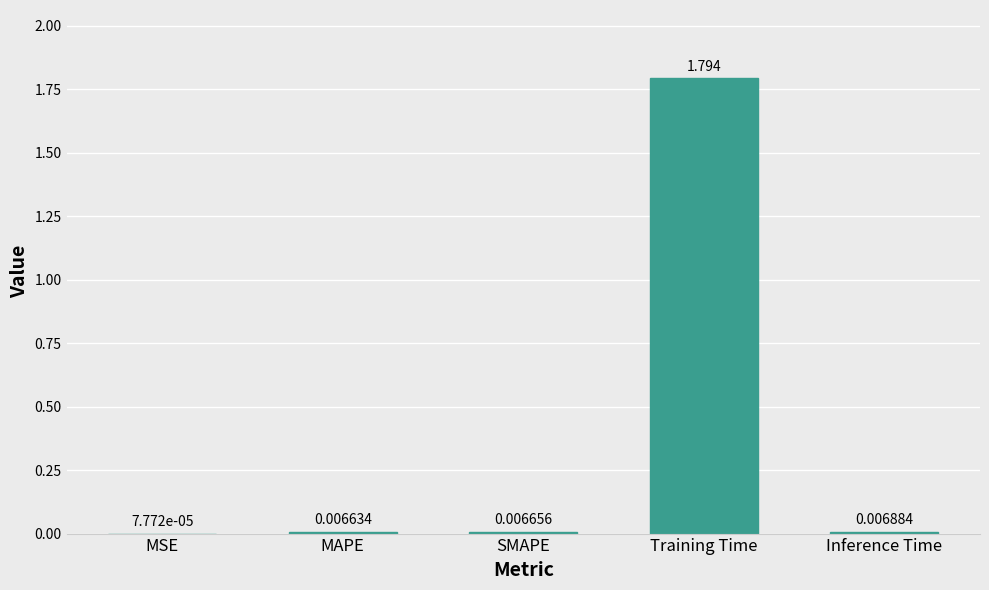

How many categories are shown in the chart?

5